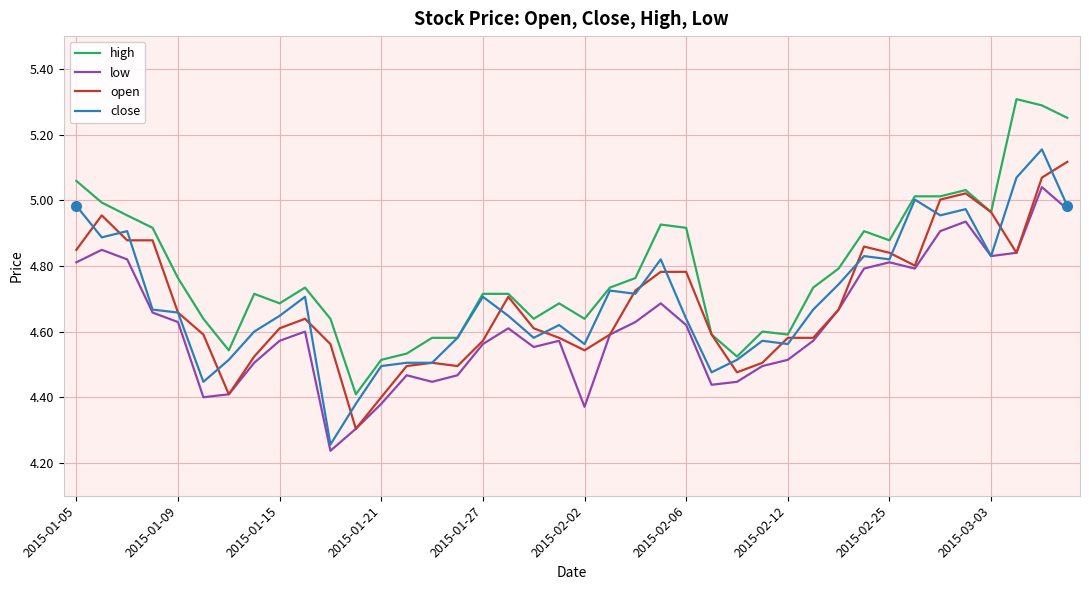

True or false: low and high cross at least once.

False